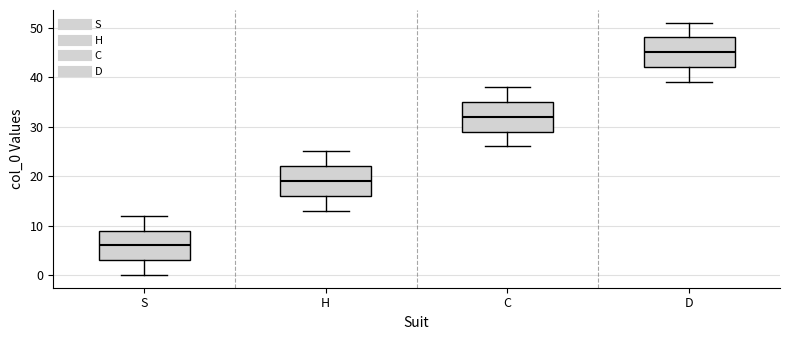

Where is the lower edge of the box for H on the y-axis? The values are not printed on the chart, so give them approximately, as read against the axis.

16